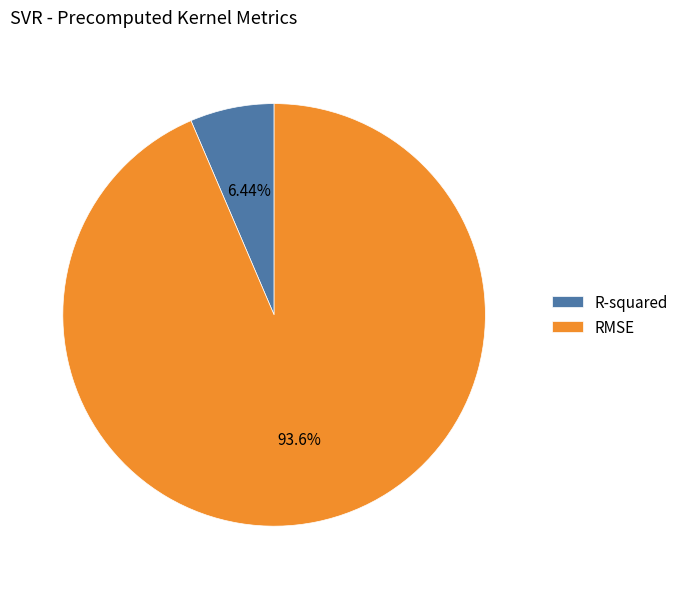

Is there a majority slice in this chart?

Yes